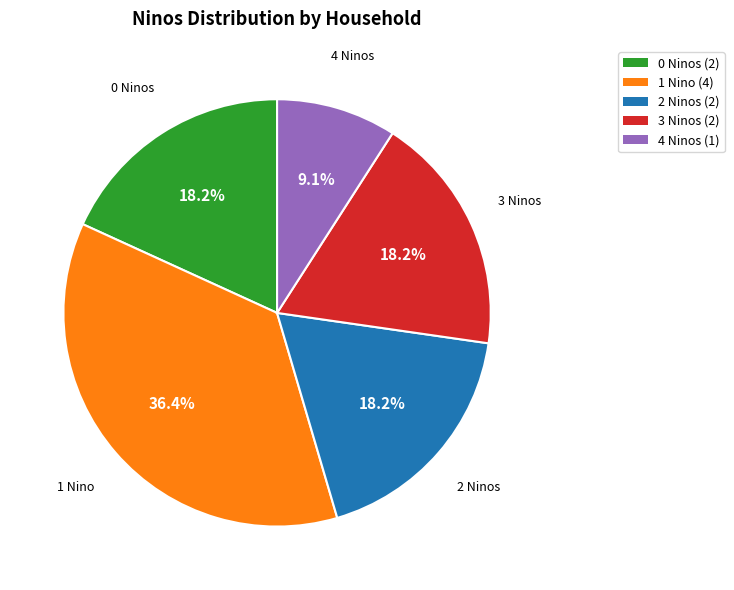

Is there any slice that represents more than half of the pie?

No